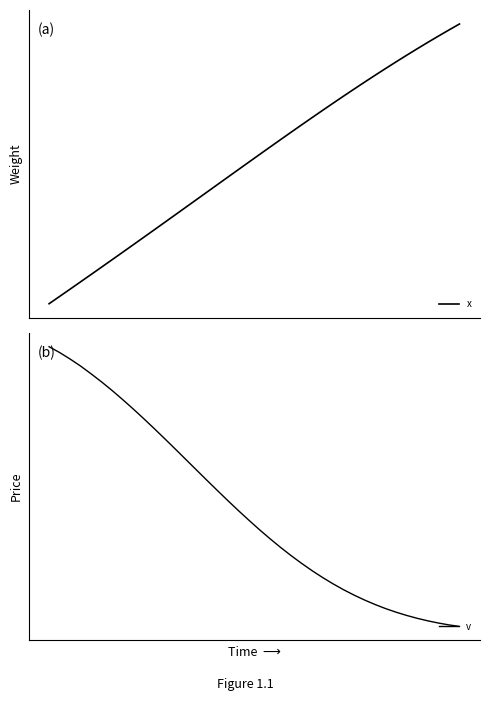

True or false: v has more than 0 interior local peaks.

False